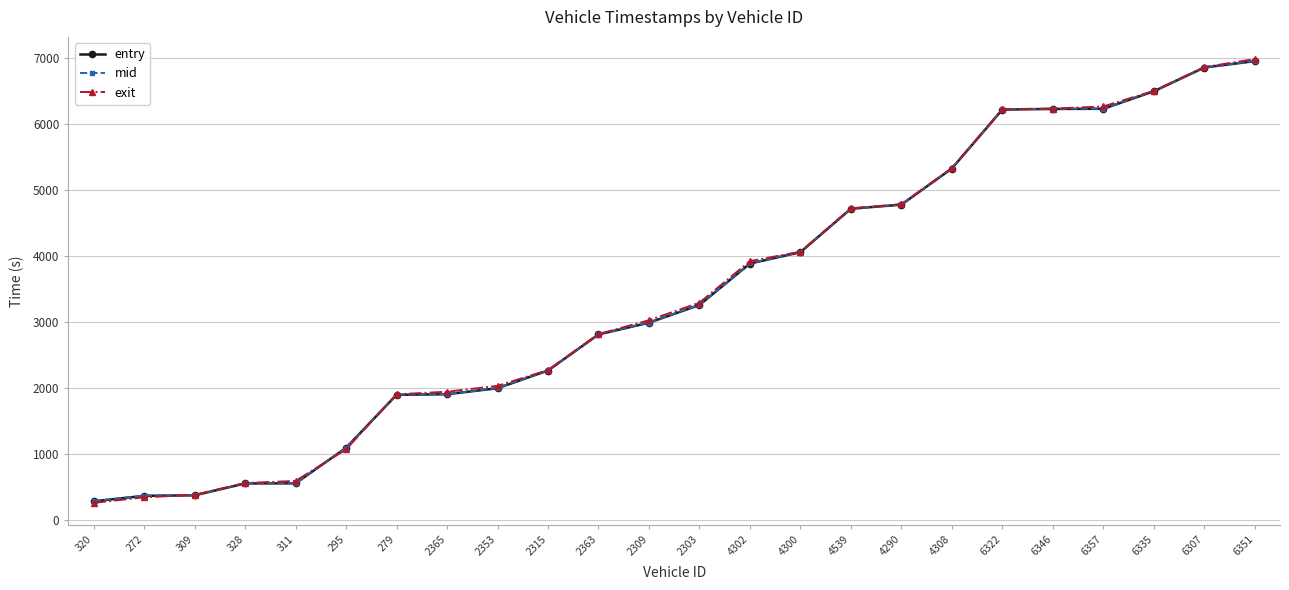

At how many categories does at least one series exceed 5948?

6